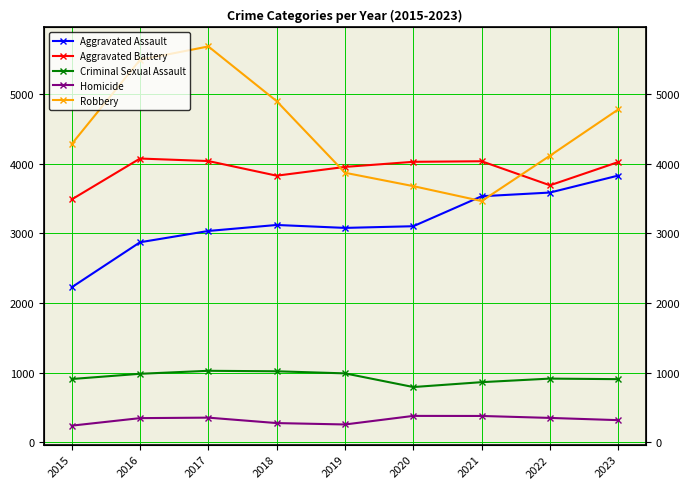

What is the value of the Aggravated Assault point at the 8th from the left?

3585